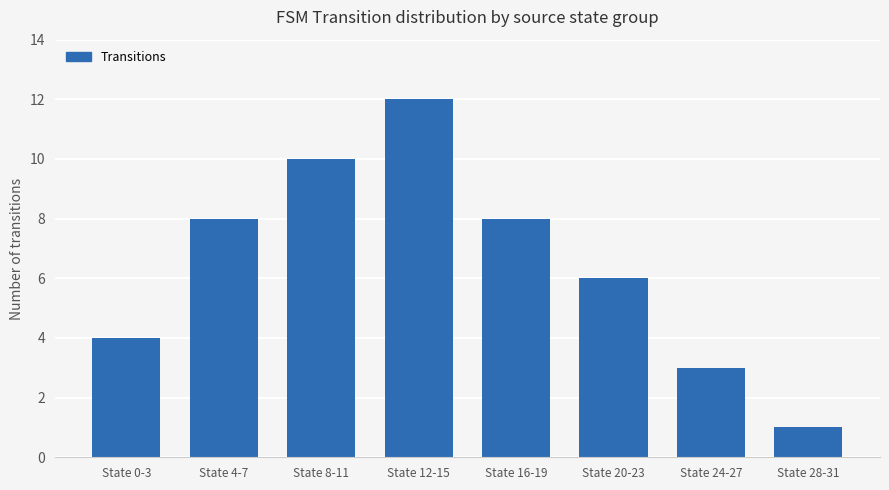

What is the smallest value displayed?

1